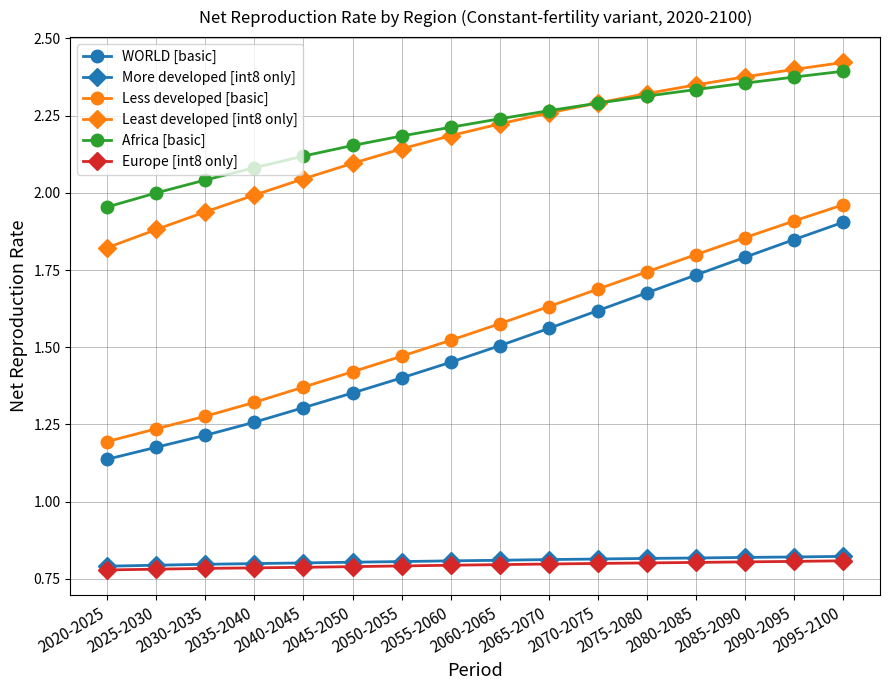

True or false: WORLD [basic] and More developed [int8 only] cross at least once.

False